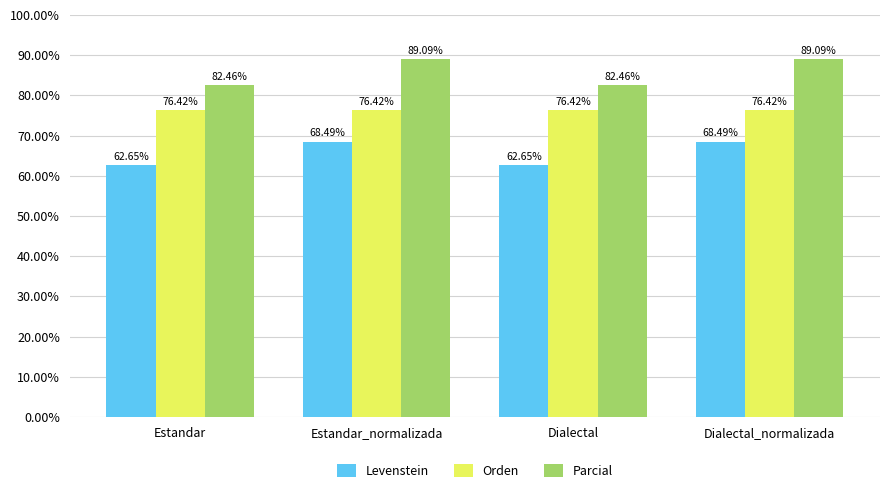

Rank the series by their average value, from highest to lowest.

Parcial, Orden, Levenstein